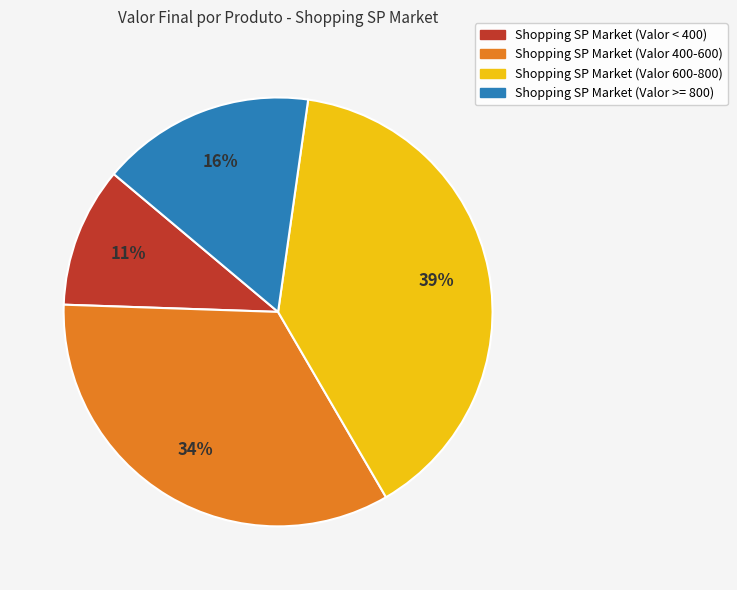

To the nearest percent, what is the average slice percentage?

25%